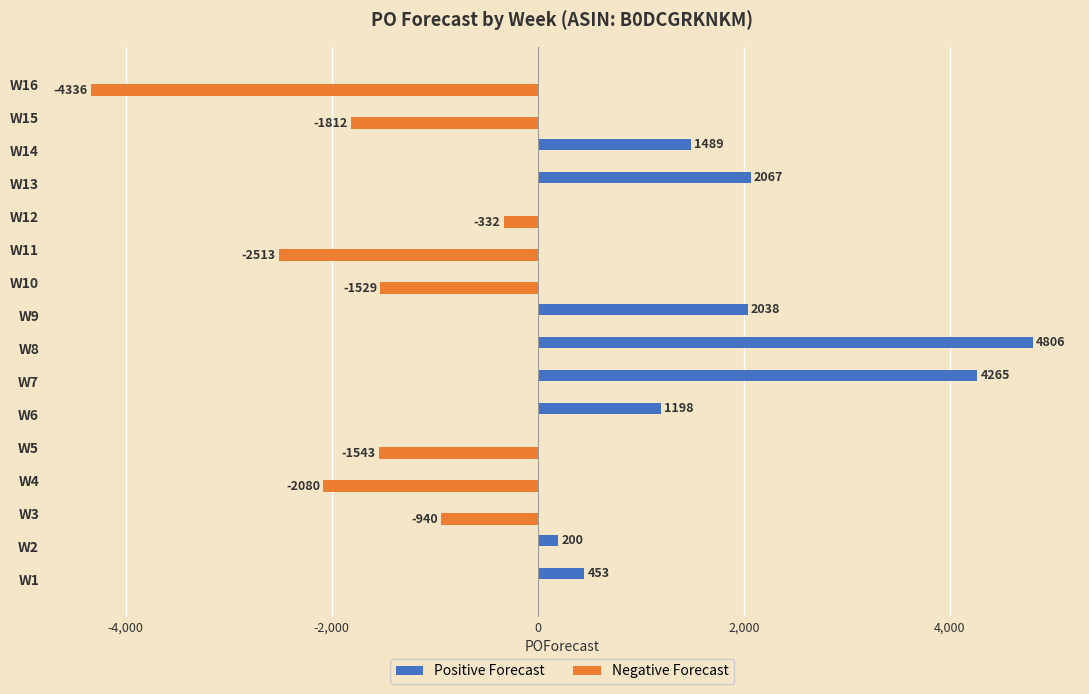

Which series has the largest total across all categories?

Positive Forecast